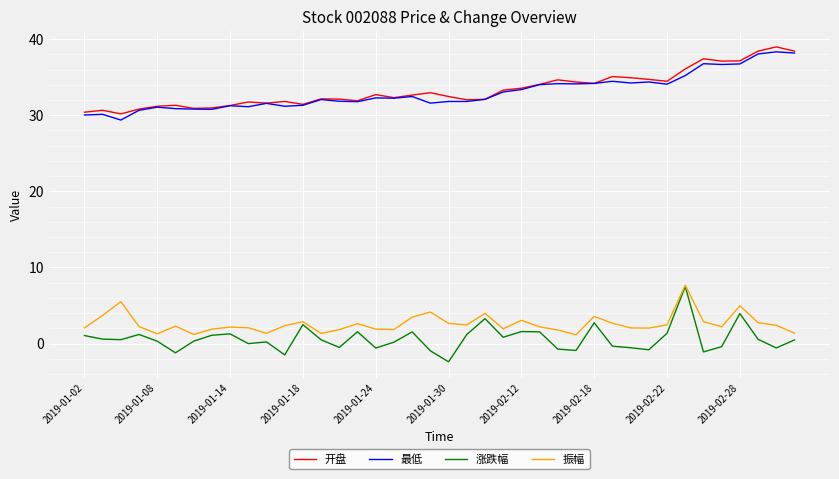

True or false: 涨跌幅 and 开盘 intersect in this chart.

False